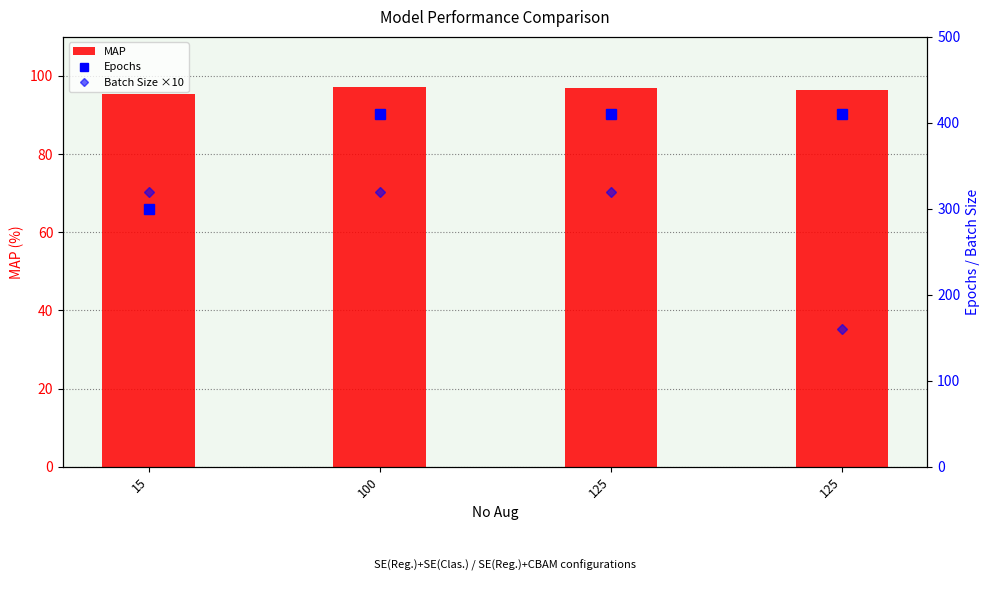

What is the sum of the Epochs values at 100 and 15?

710.0